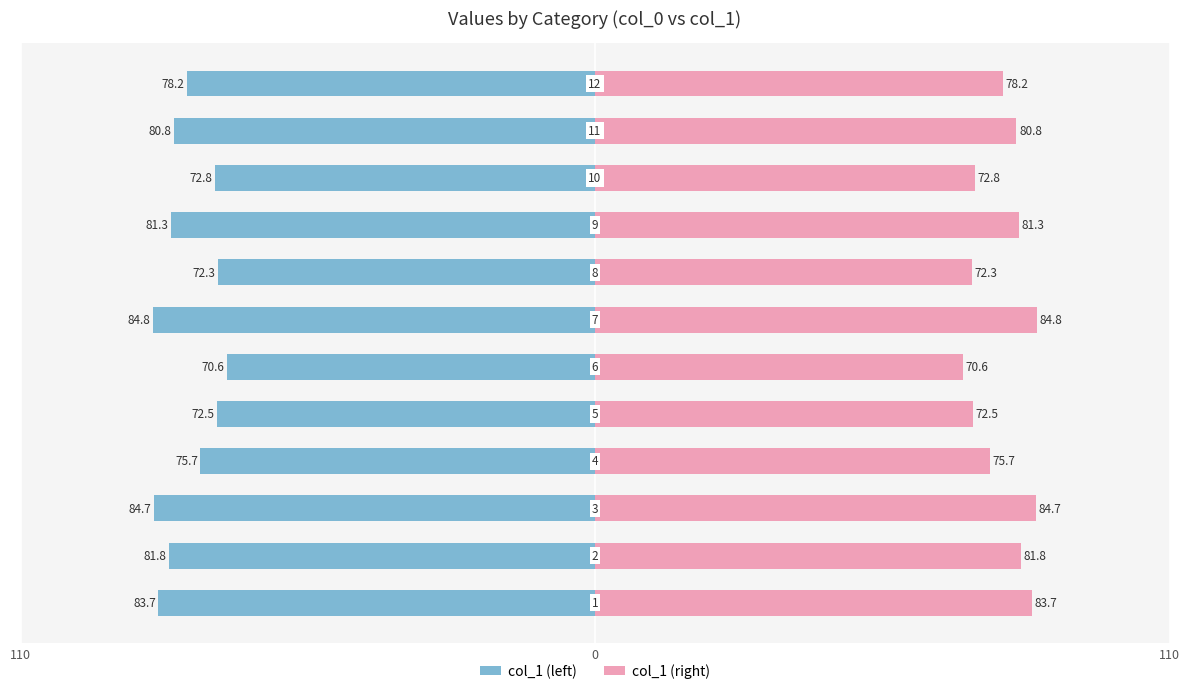

How many bars are there in total?

24